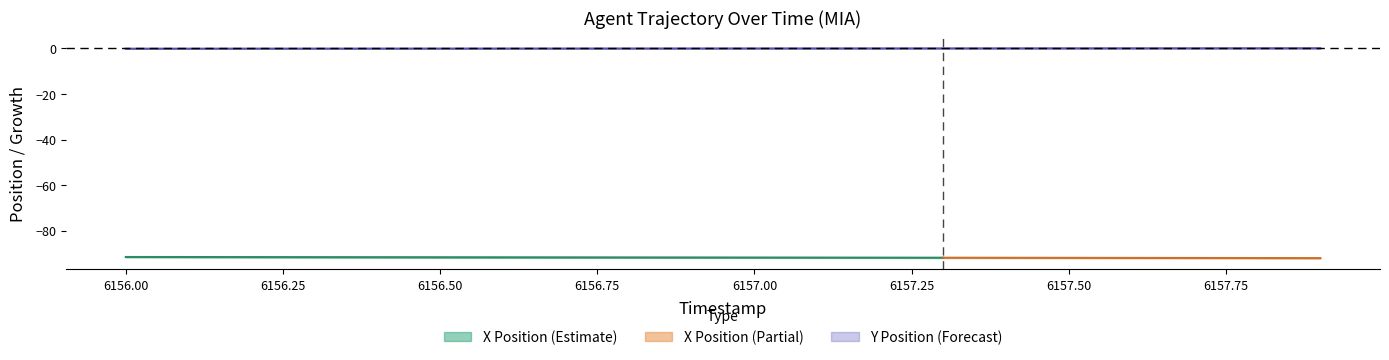

What is the difference between the second highest and second lowest values?

0.2